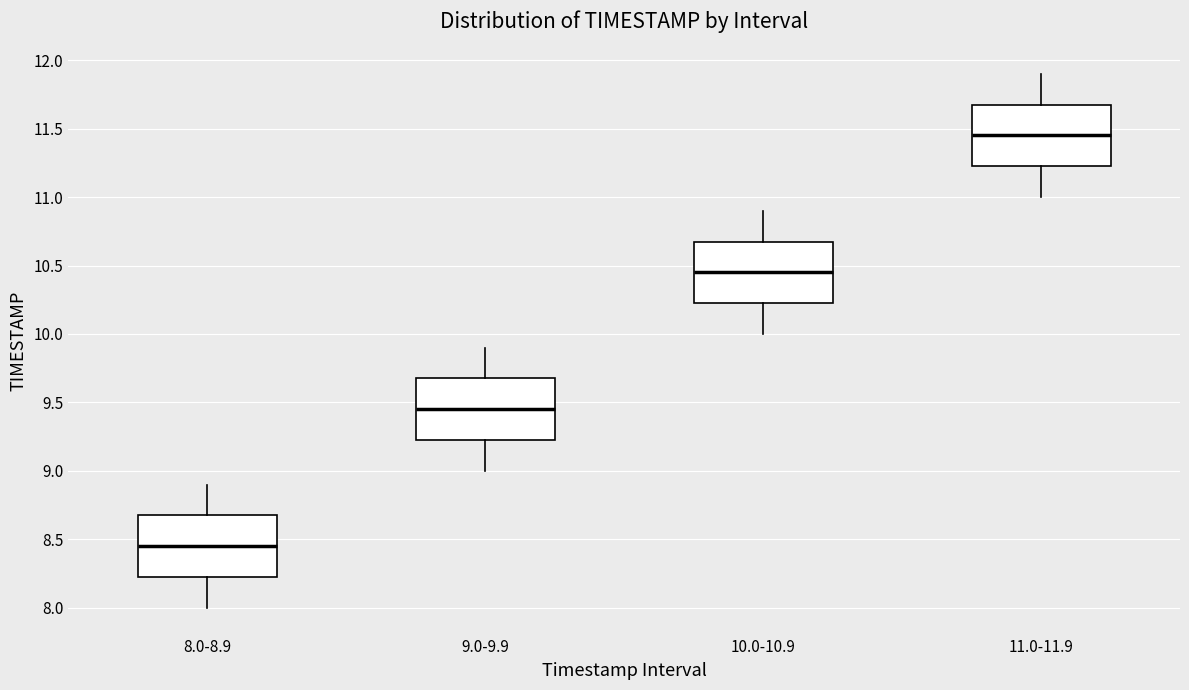

Which box's median line is the lowest?

8.0-8.9